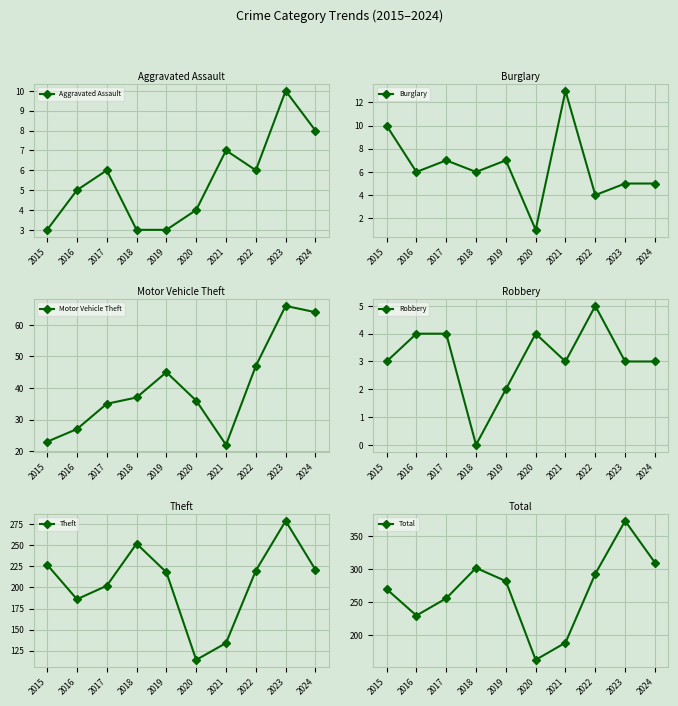

Read the Robbery value at 2019.

2